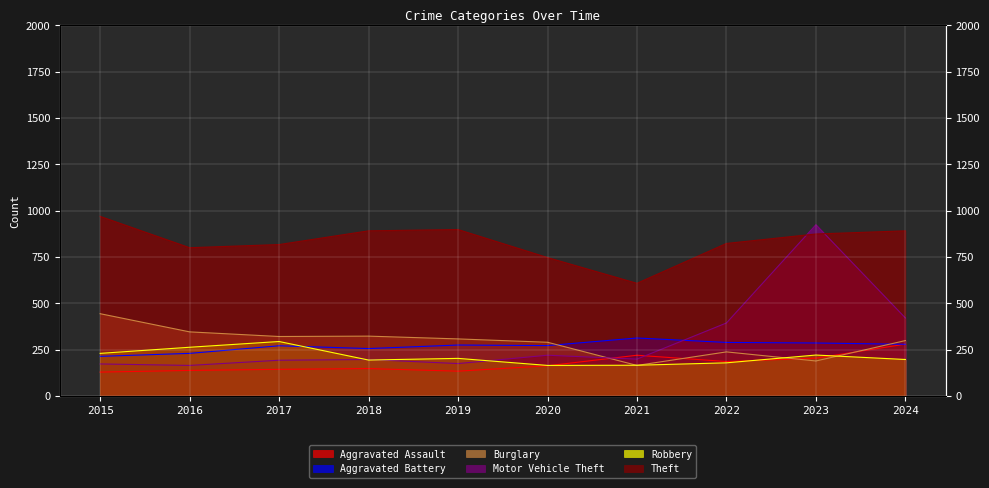

How many distinct data groups are displayed?

6